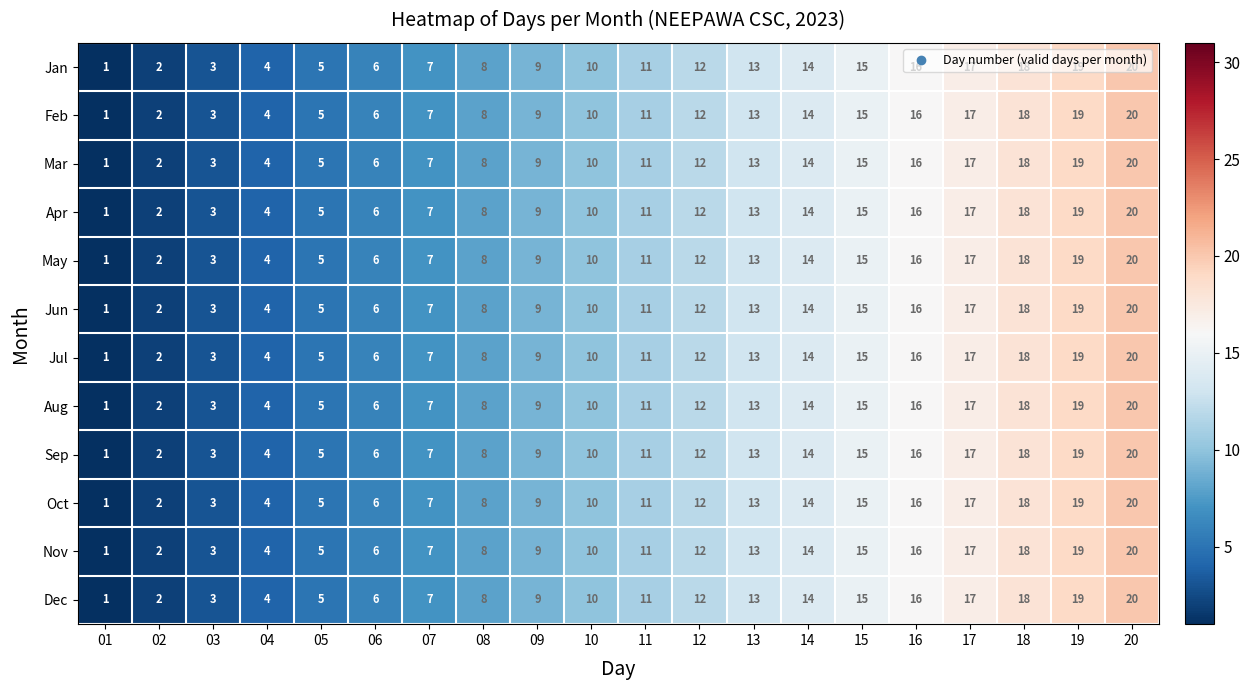

What is the difference between the maximum and minimum values in the Nov series?

19